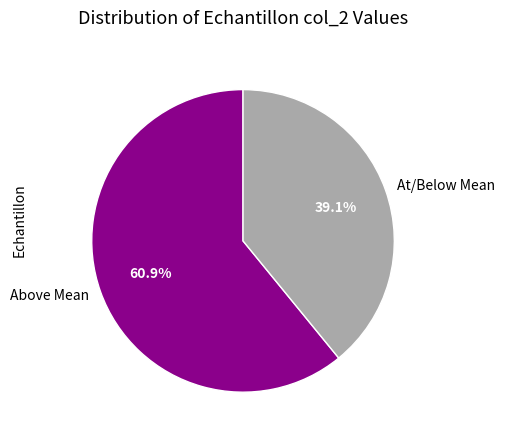

How many segments does this pie chart have?

2